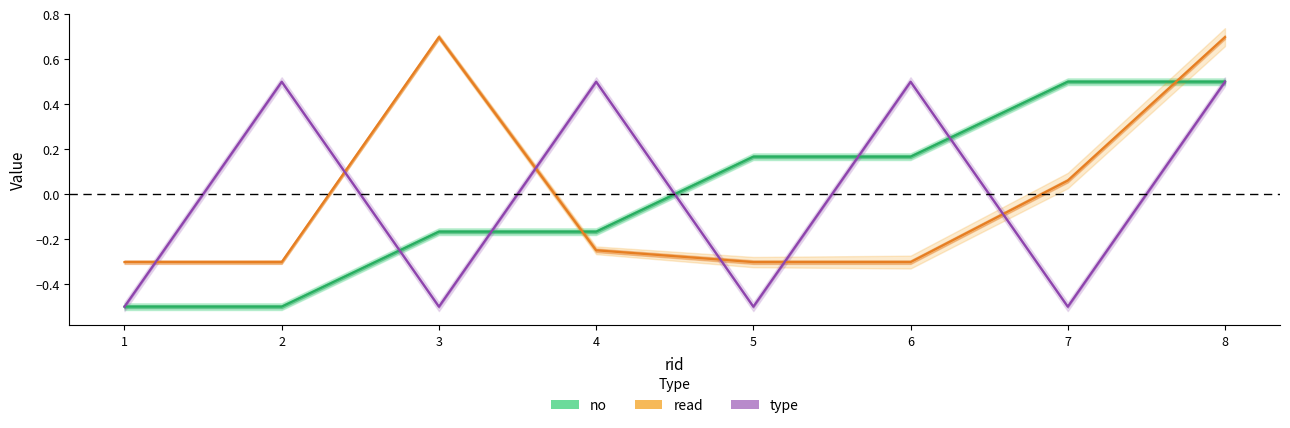

List the labels in order of no value, largest first.

7, 8, 5, 6, 3, 4, 1, 2